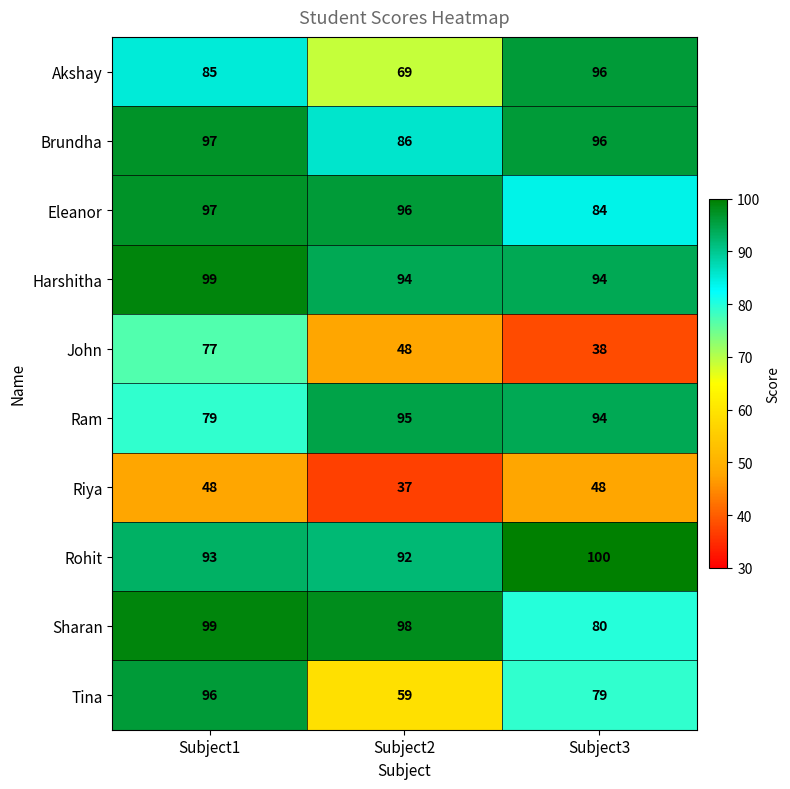

List the labels in order of Akshay value, largest first.

Subject3, Subject1, Subject2